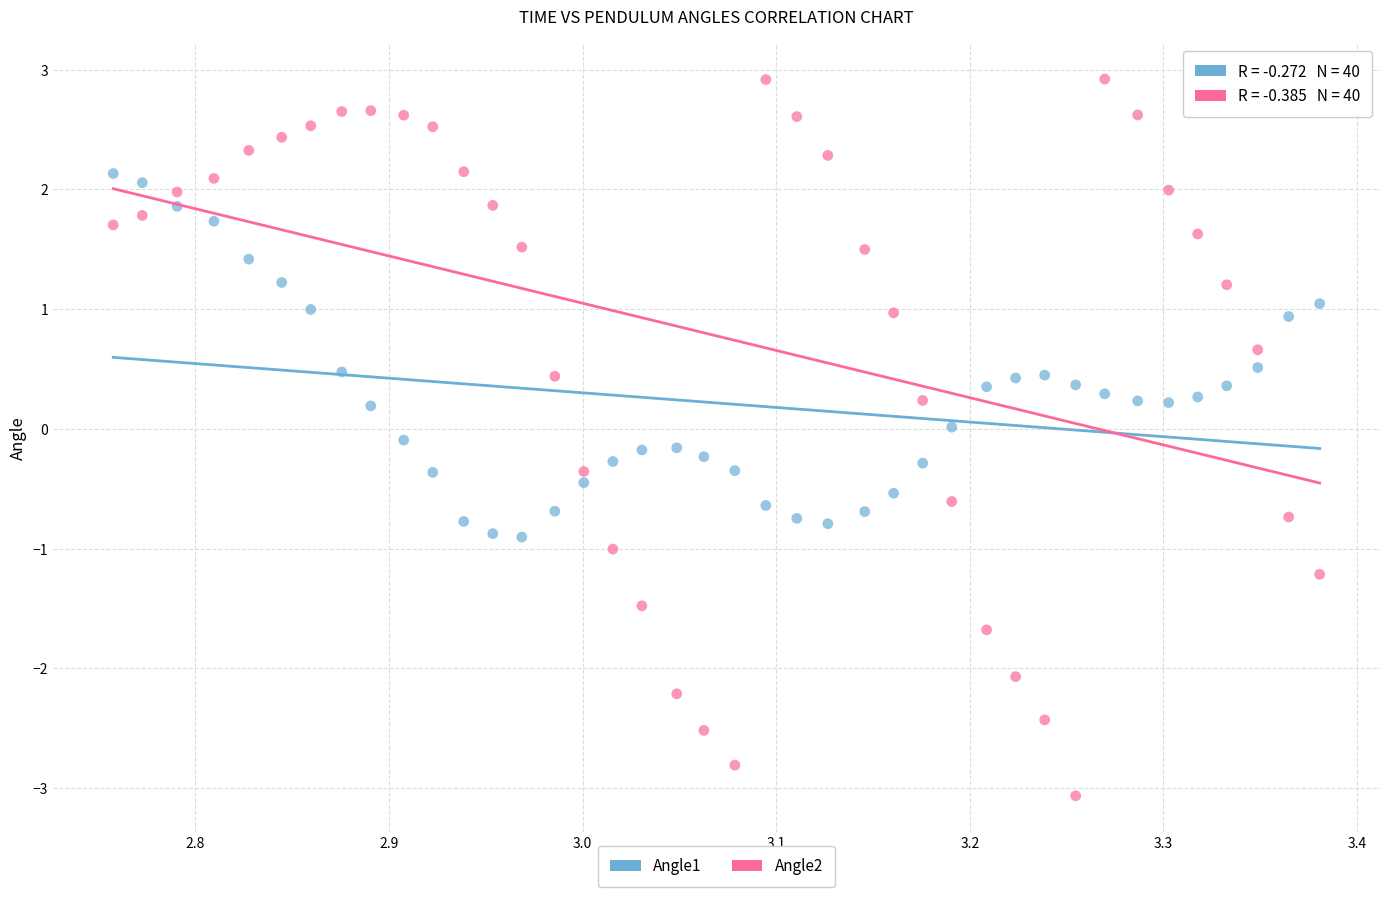

Across all data points, what is the range of X values (max minus min)?

0.6